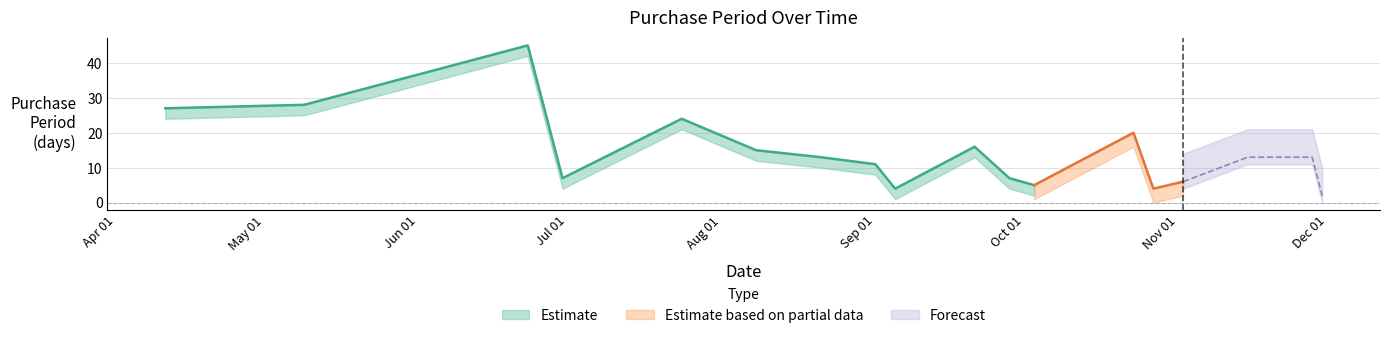

Which has a higher value, 2017-09-21 or 2017-09-01?

2017-09-21